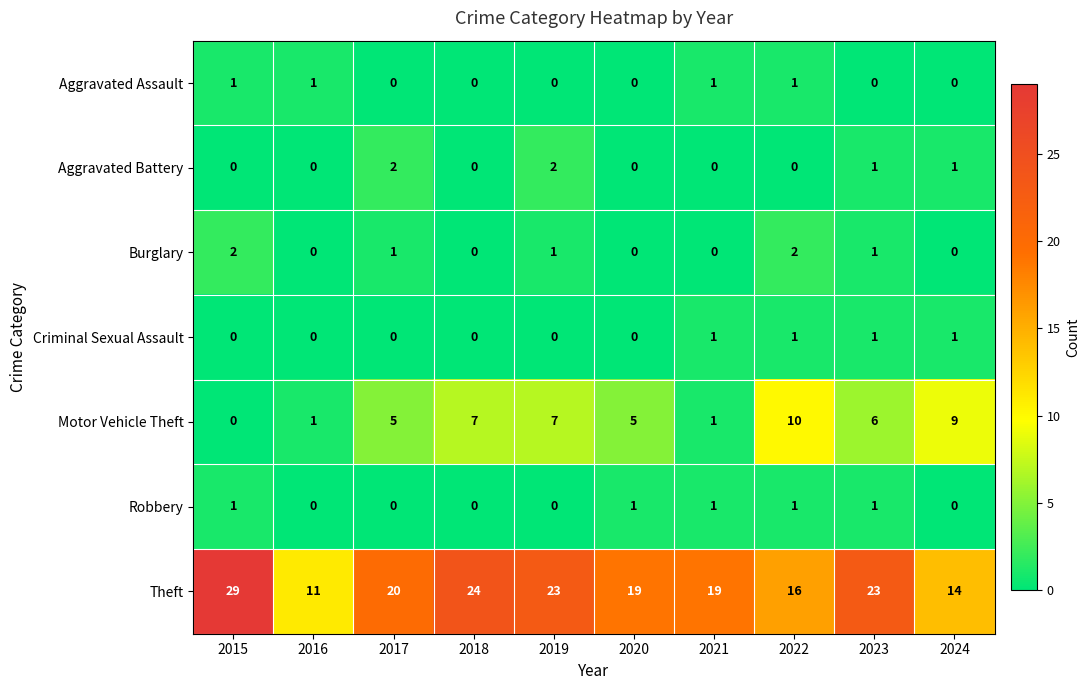

How many Aggravated Assault values are between 0 and 1?

10